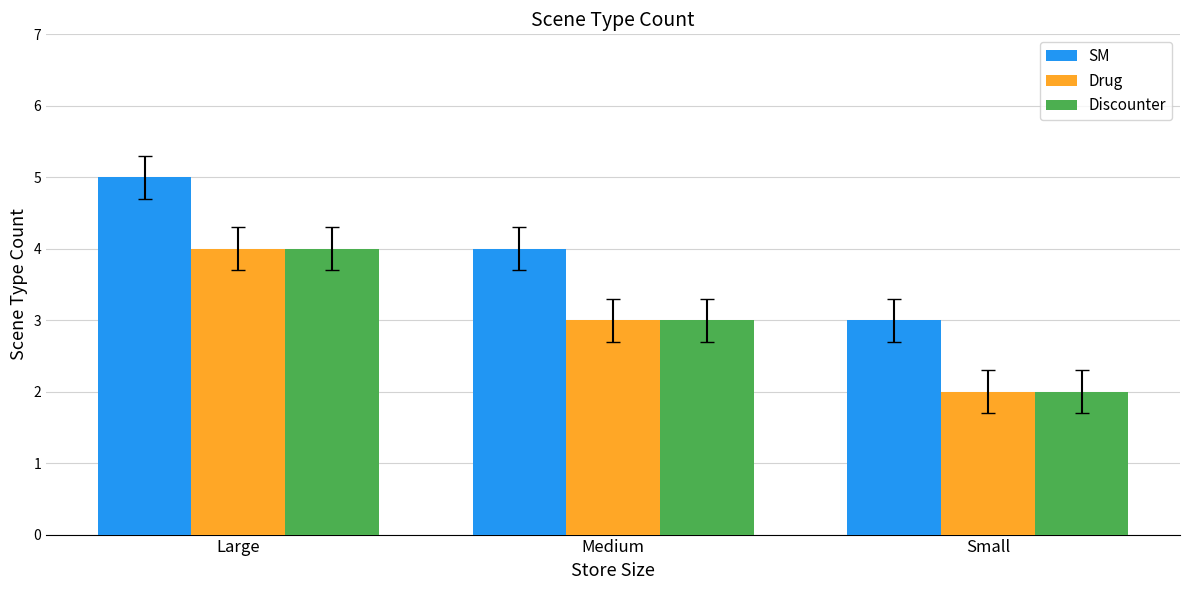

Reading left to right, what are all the values shown in this chart?

SM: Large=5	Medium=4	Small=3
Drug: Large=4	Medium=3	Small=2
Discounter: Large=4	Medium=3	Small=2